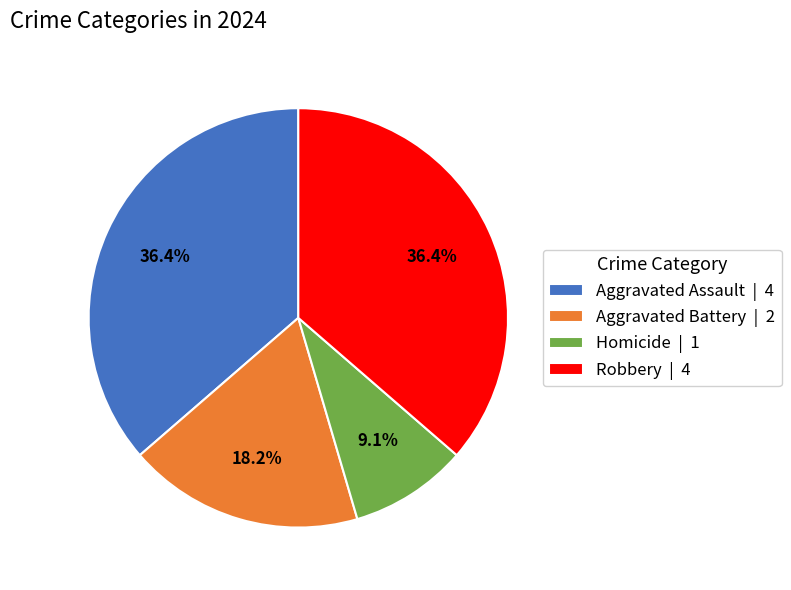

What percentage do Aggravated Battery and Homicide together represent?

27.3%